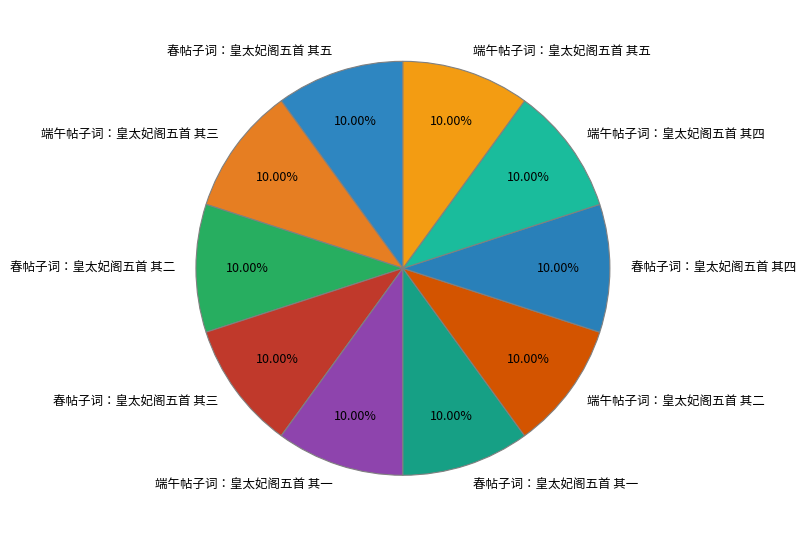

True or false: 春帖子词：皇太妃阁五首 其一 accounts for 1% of the total.

False